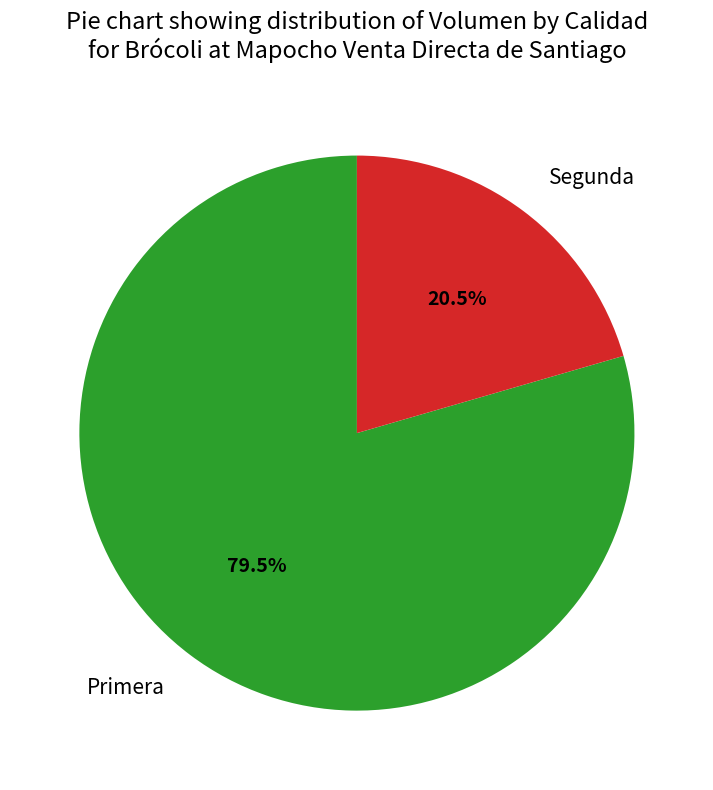

Rank the categories by value from highest to lowest.

Primera, Segunda